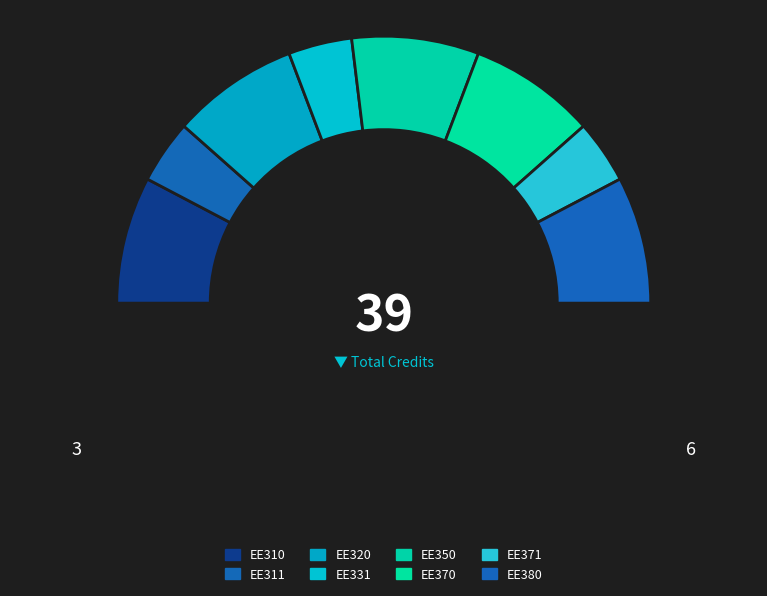

Combined, what portion of the pie is EE370 and EE311?

23.1%